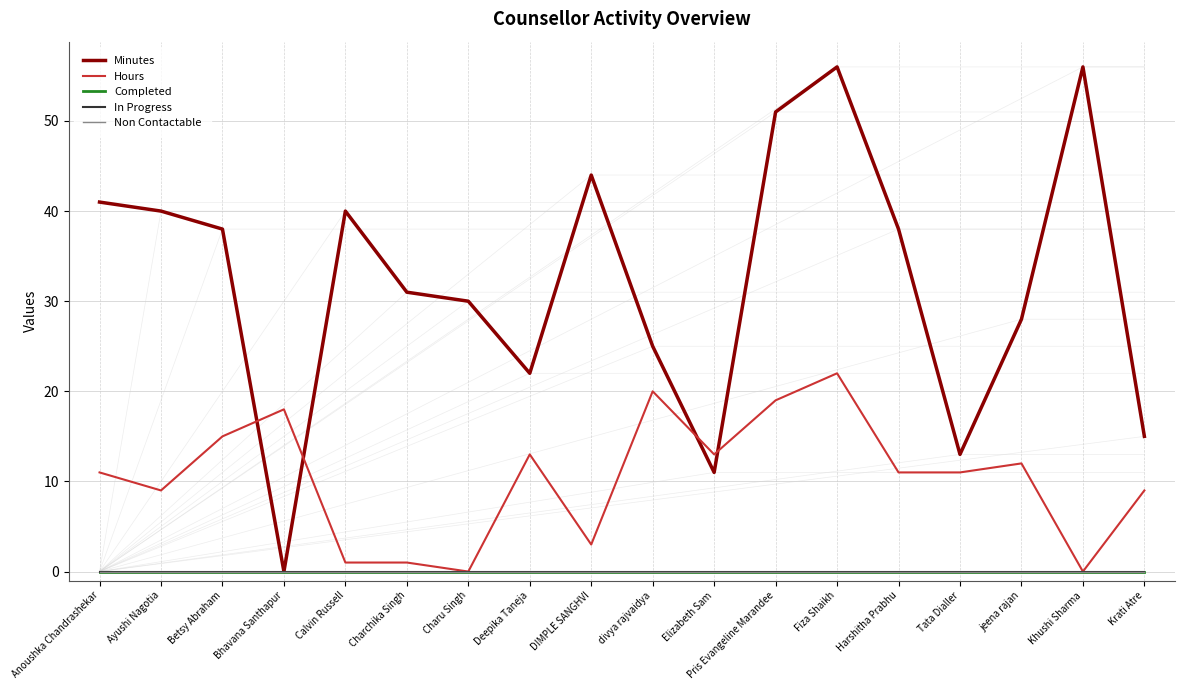

Read the Minutes value at Pris Evangeline Marandee, to the nearest 10.

50